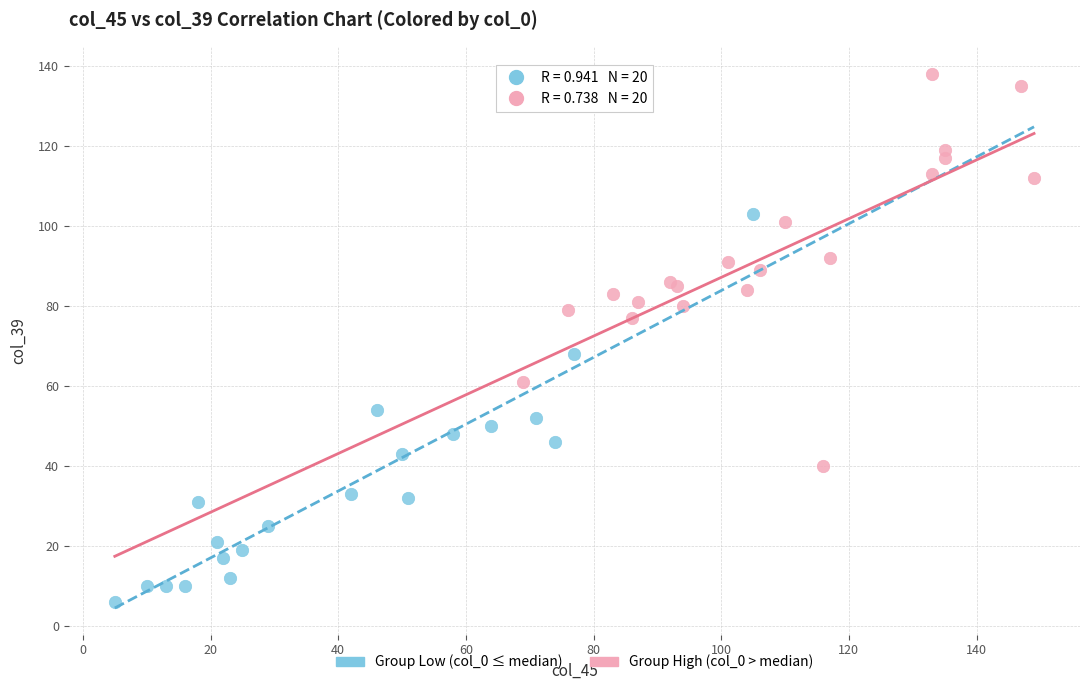

Which series reaches the minimum Y coordinate?

Group Low (col_0 ≤ median)